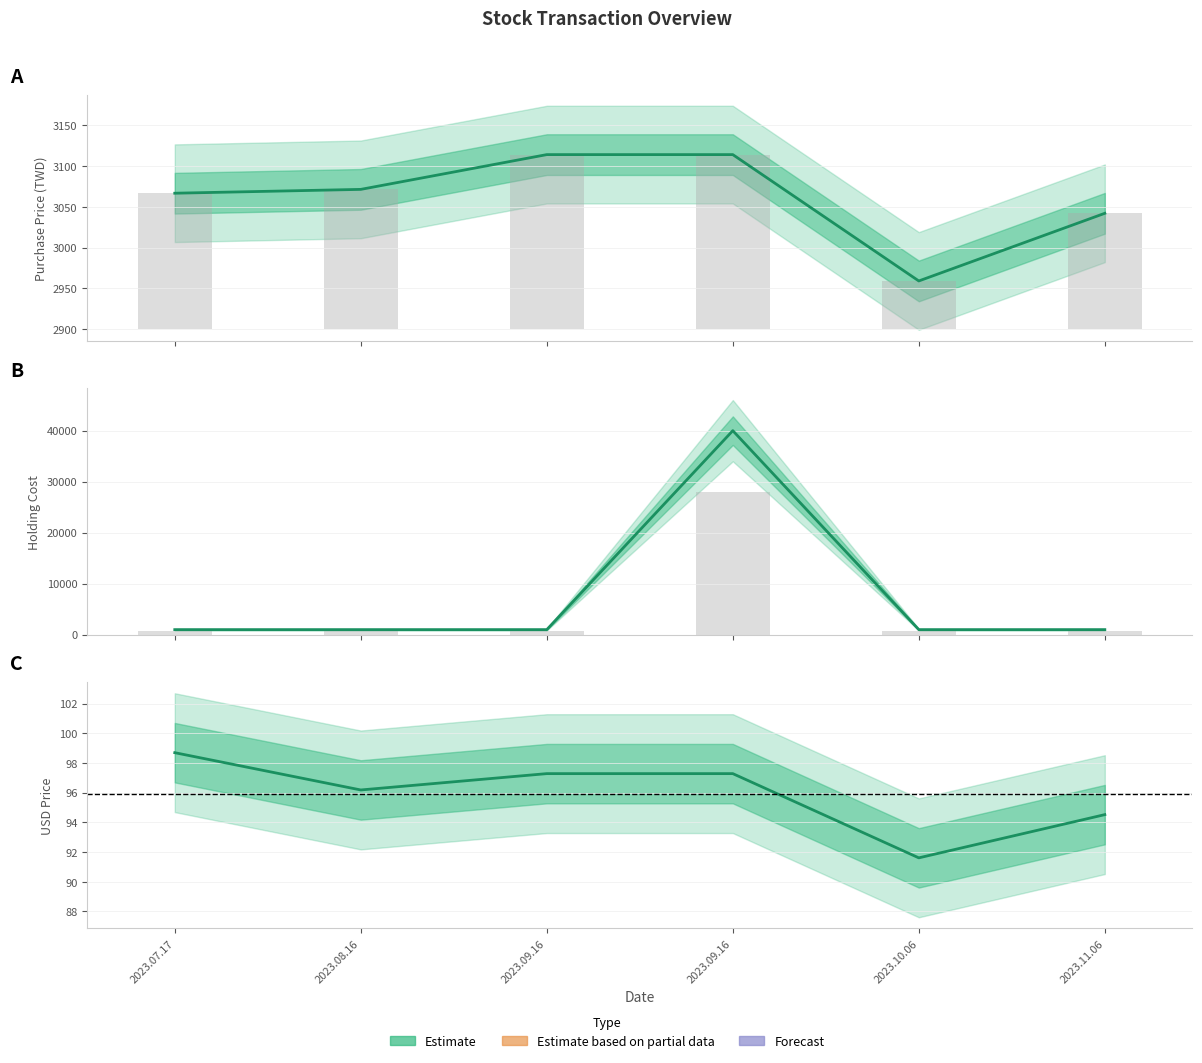

Is it true that Holding Cost equals 1000.0 at 2023.08.16?

True